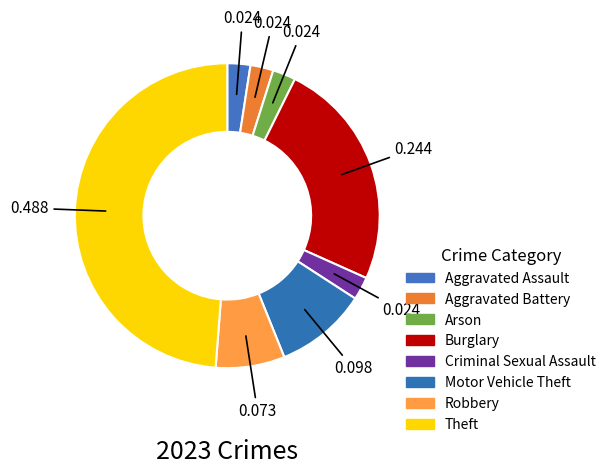

Does any single category account for the majority?

No